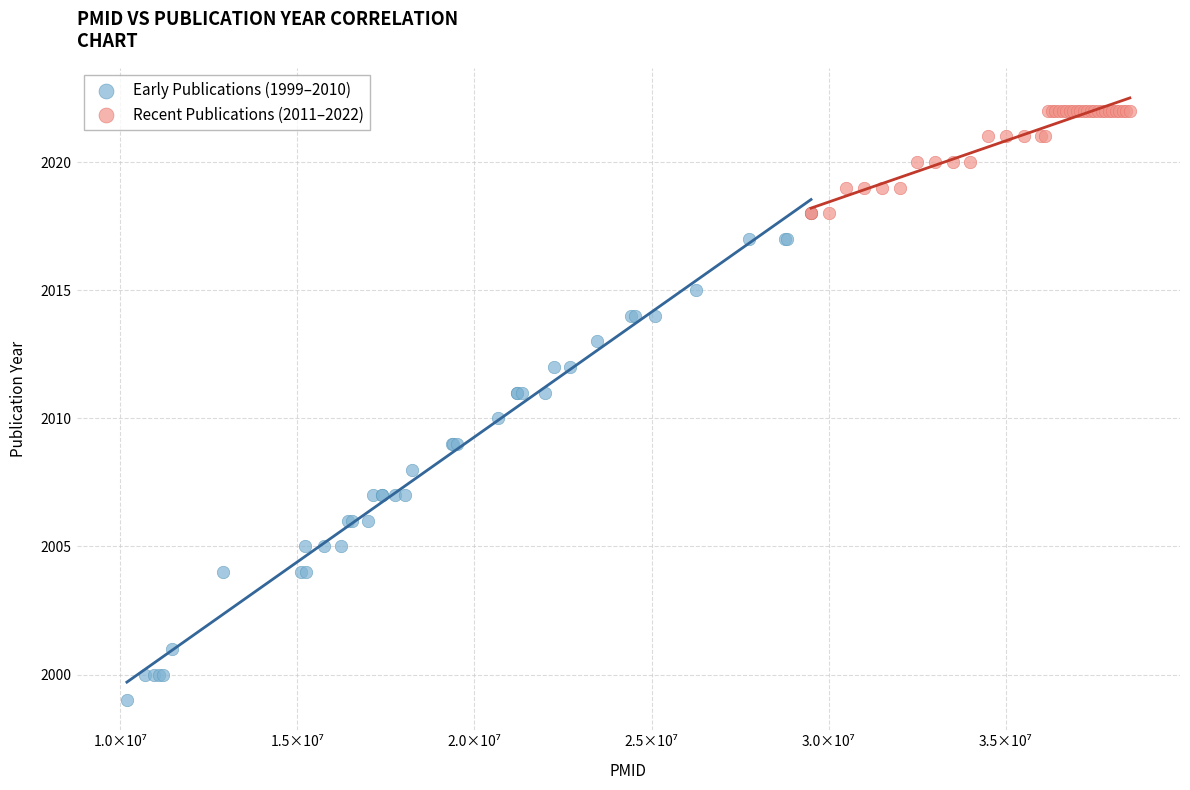

Which series has the largest Y range (max minus min)?

Early Publications (1999–2010)